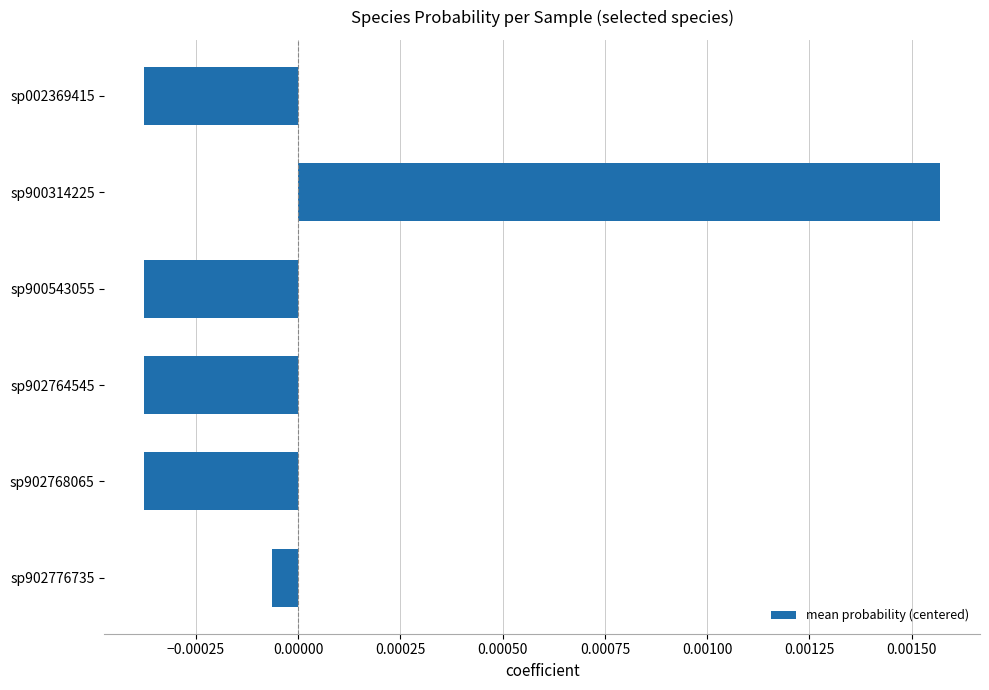

Which label corresponds to the largest value in the chart?

sp900314225